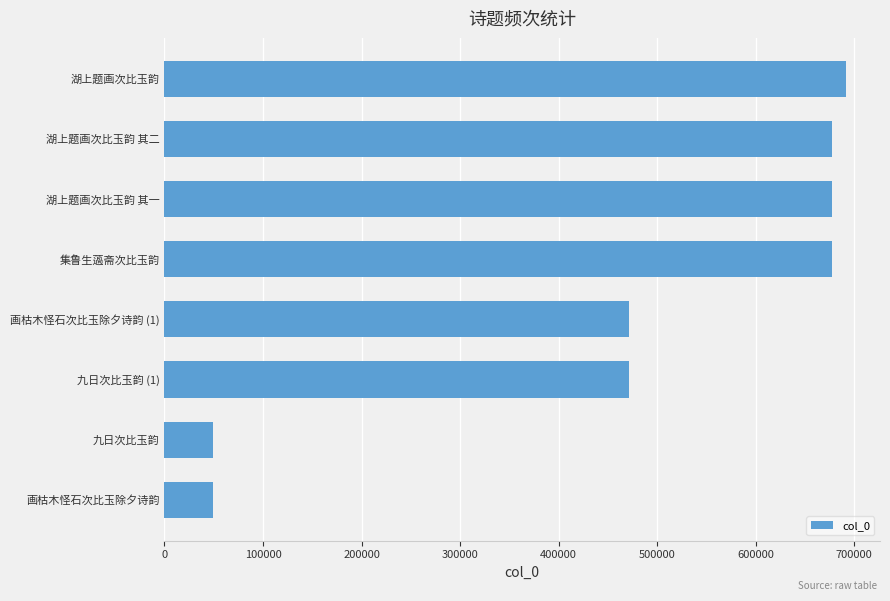

The chart shows a value of 49588 at 九日次比玉韵. True or false?

True